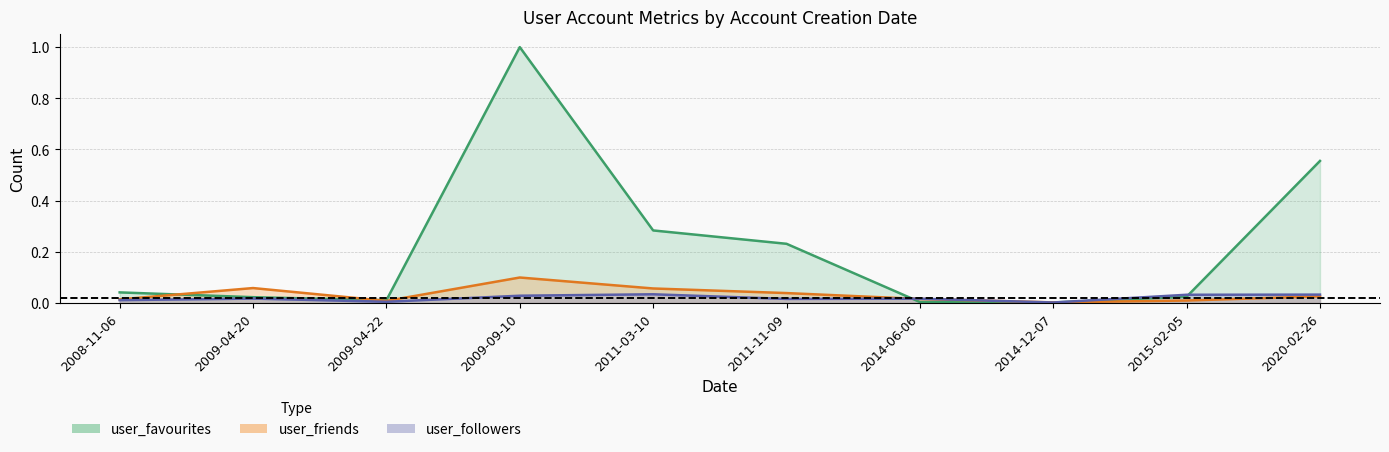

How many lines are shown in the chart?

3